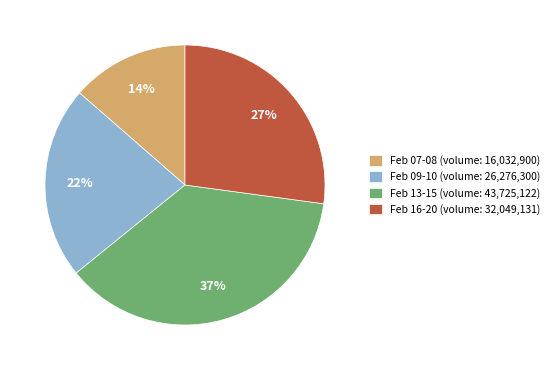

Which slice is the smallest?

Feb 07-08 (volume: 16,032,900)